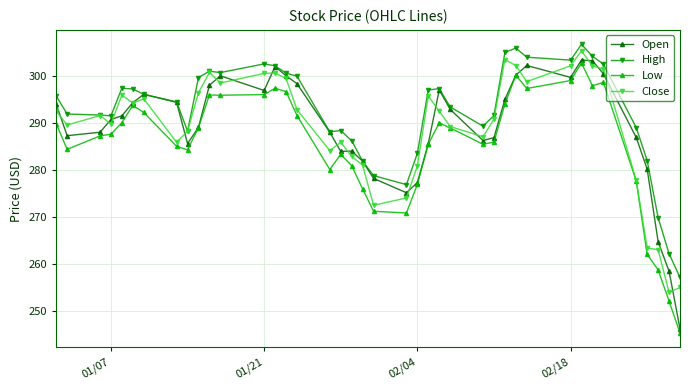

True or false: Low and High cross at least once.

False